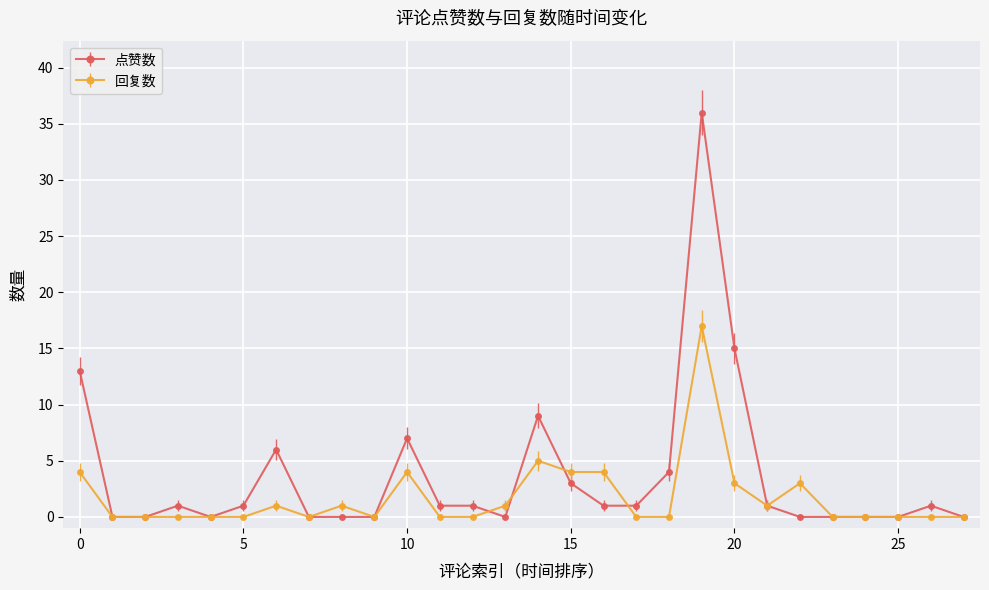

True or false: 回复数 has more than 2 points higher than both neighbors.

True